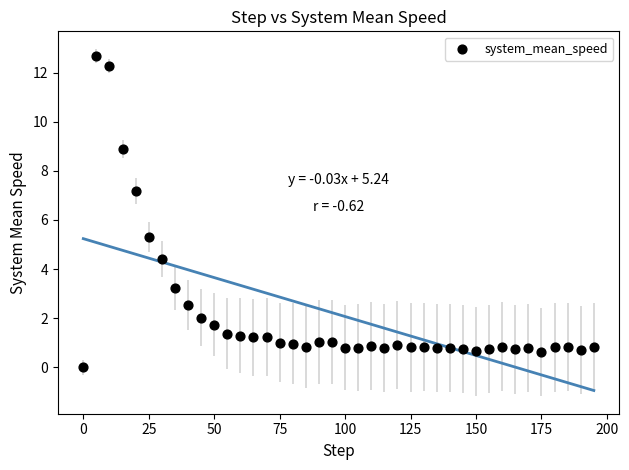

What is the range of Y values (max minus min)?

12.7